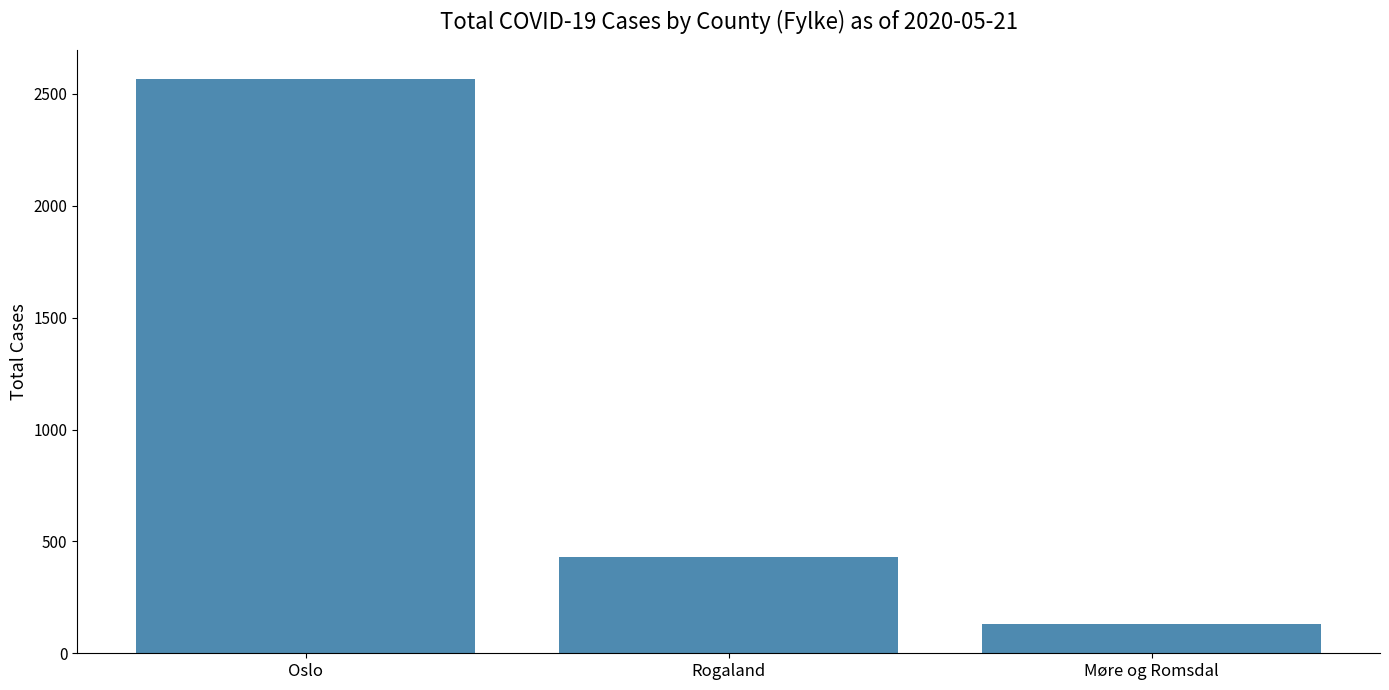

What is the sum of the values at Oslo and Møre og Romsdal?

2700